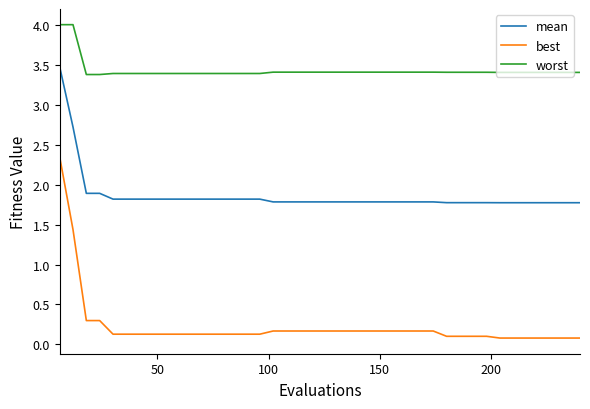

Which series has the largest range (max minus min)?

best